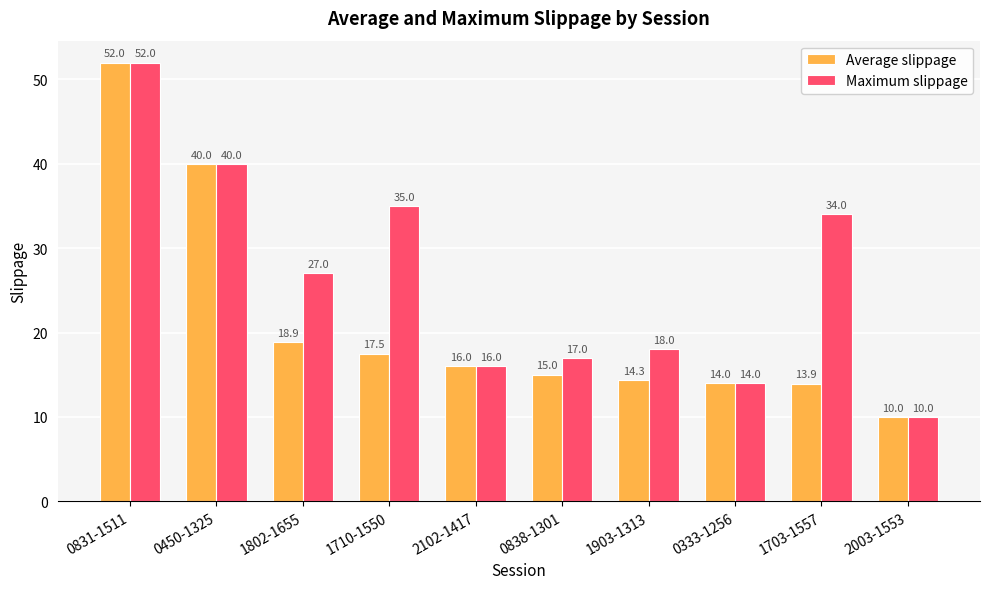

What is the maximum value shown in the chart?

52.0